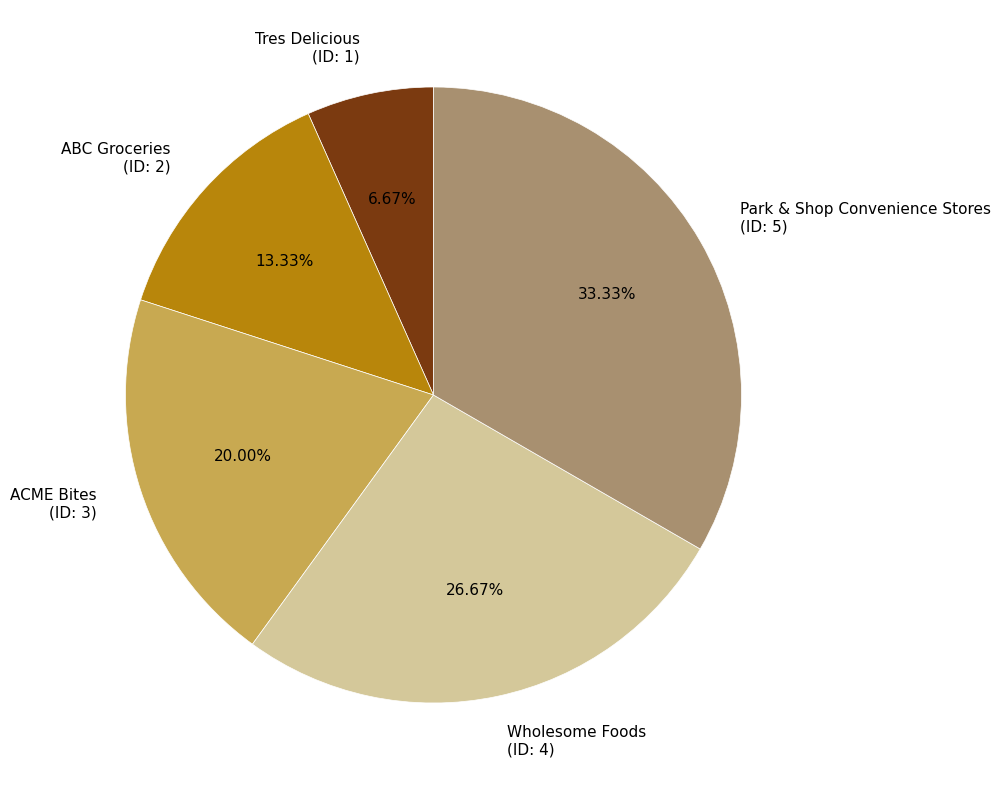

What percentage is the Park & Shop Convenience Stores slice, to the nearest percent?

33%